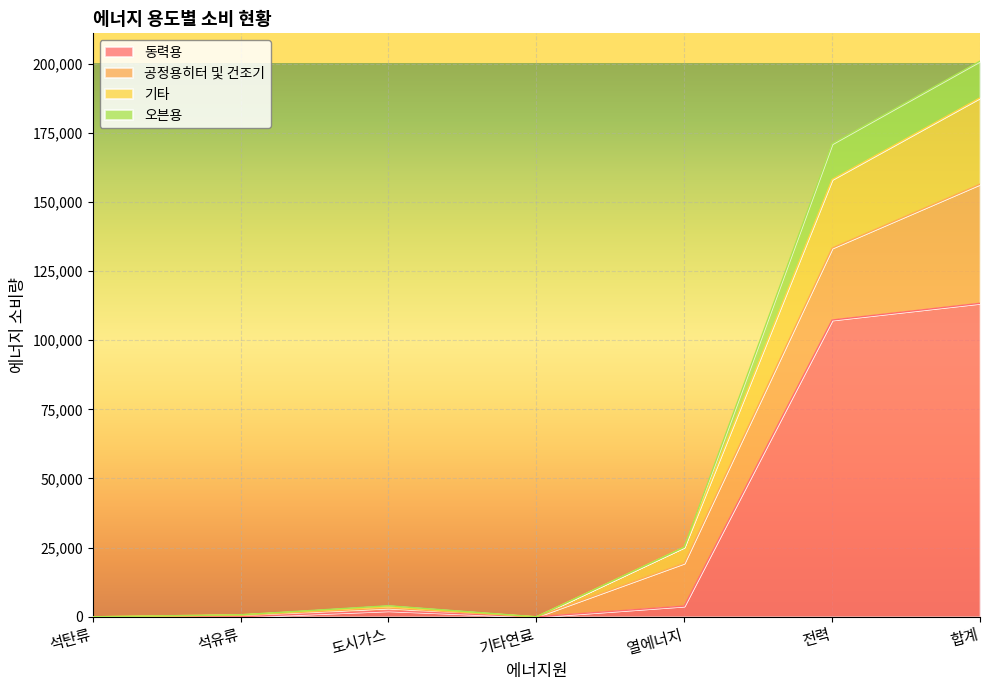

List the labels in order of 기타 value, smallest first.

석탄류, 기타연료, 석유류, 도시가스, 열에너지, 전력, 합계